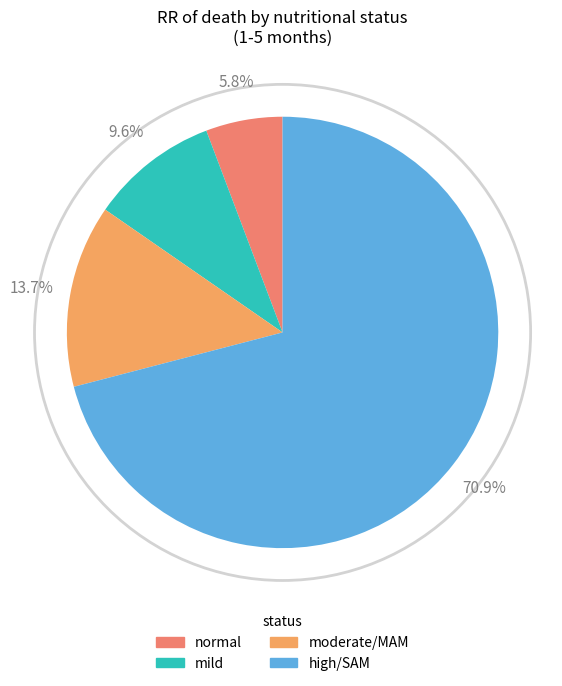

Is high the majority of the pie?

Yes